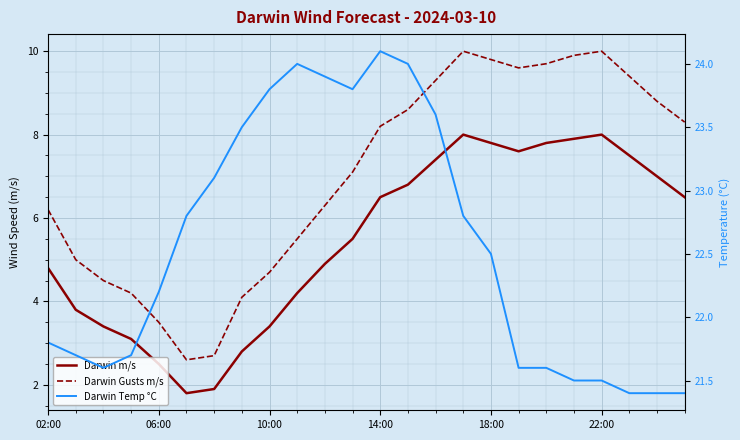

Is the value of Darwin Temp °C at 20 greater than the value of Darwin m/s at 14?

Yes